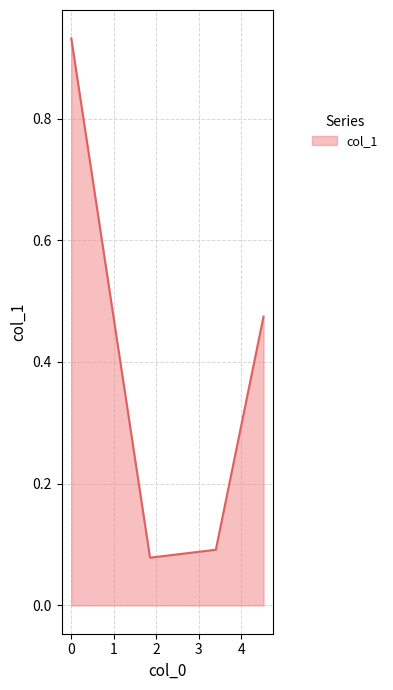

What is the average value?

0.4